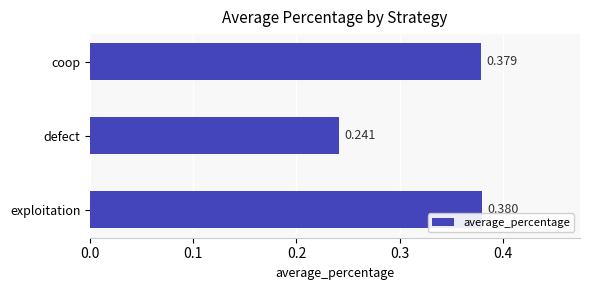

Between exploitation and defect, which is larger?

exploitation